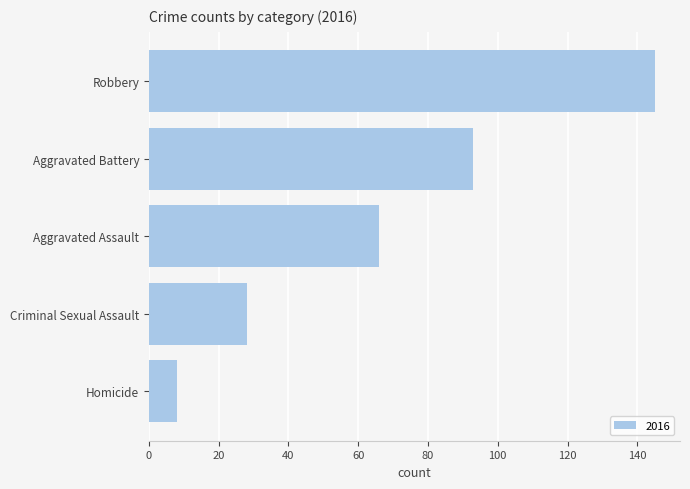

What is the maximum value shown in the chart?

145